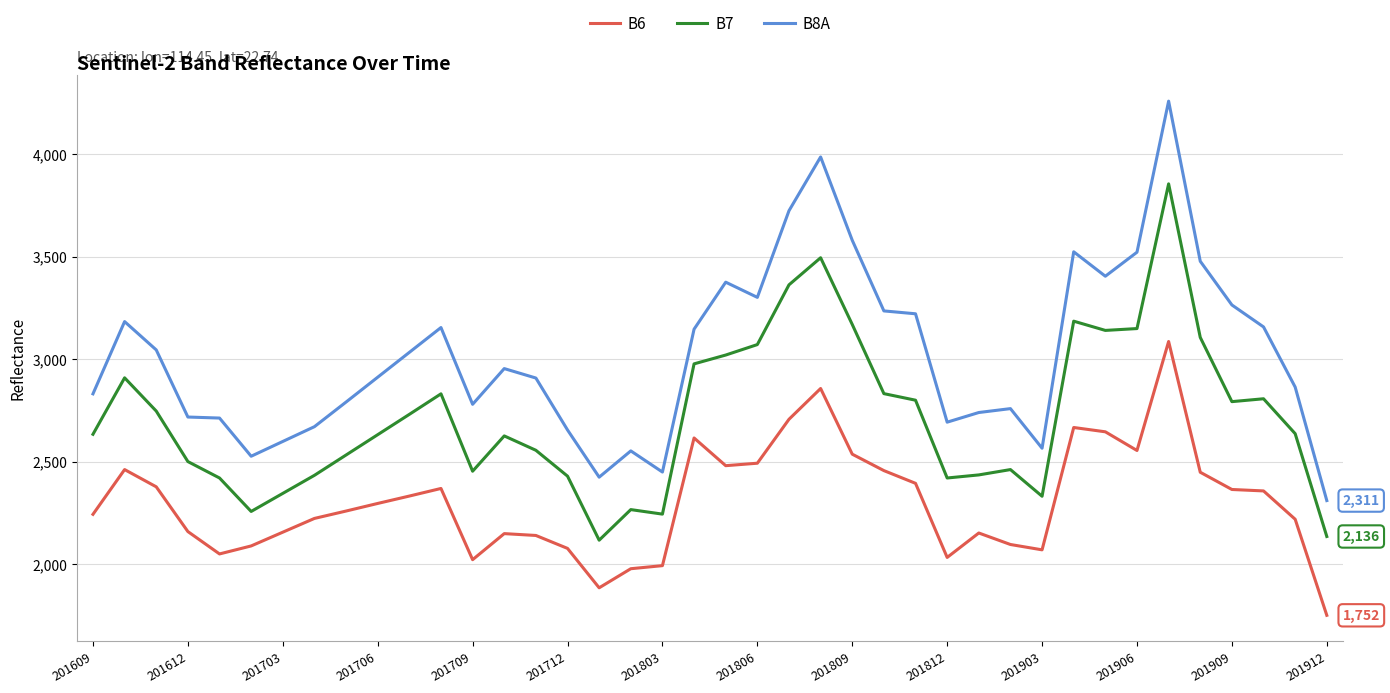

True or false: B7 has more than 2 interior local peaks.

True